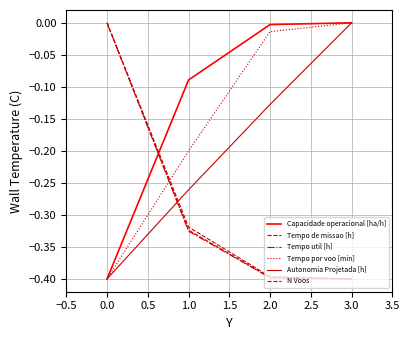

How many lines are shown in the chart?

6